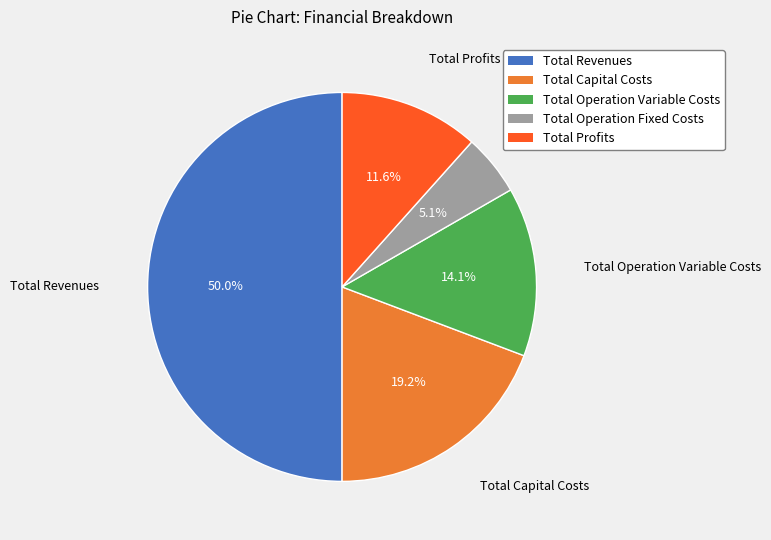

True or false: Total Operation Variable Costs accounts for 22% of the total.

False